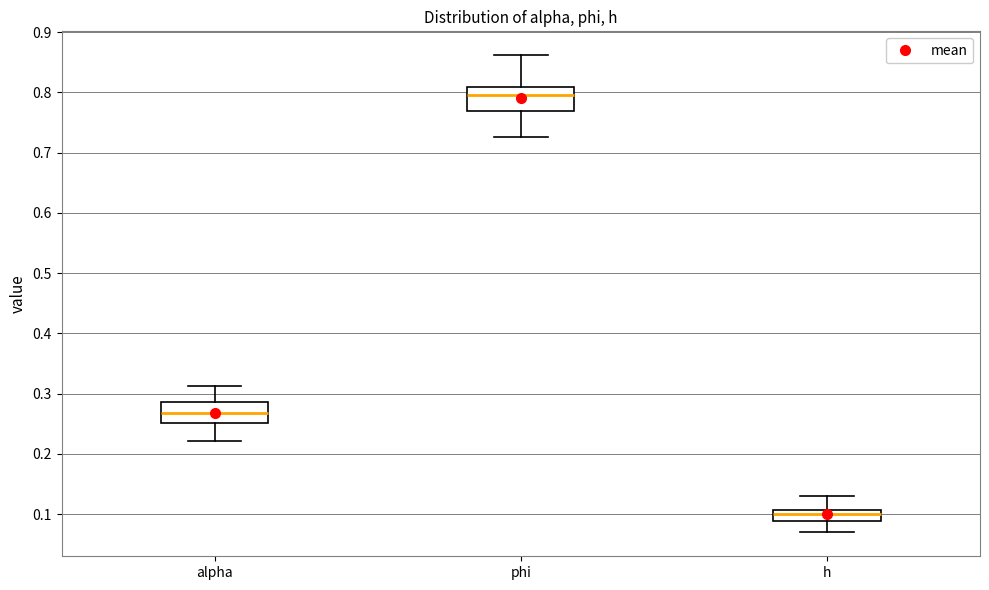

Reading left to right, transcribe this box plot: for each box, give where its median line is, the range the box spans, and where its two whiskers end, as read against the y-axis. The values are not printed on the chart, so give them approximately, as read against the axis.

alpha: median 0.27, box 0.25 to 0.29, whiskers 0.22 to 0.31
phi: median 0.80, box 0.77 to 0.81, whiskers 0.73 to 0.86
h: median 0.10, box 0.09 to 0.11, whiskers 0.07 to 0.13